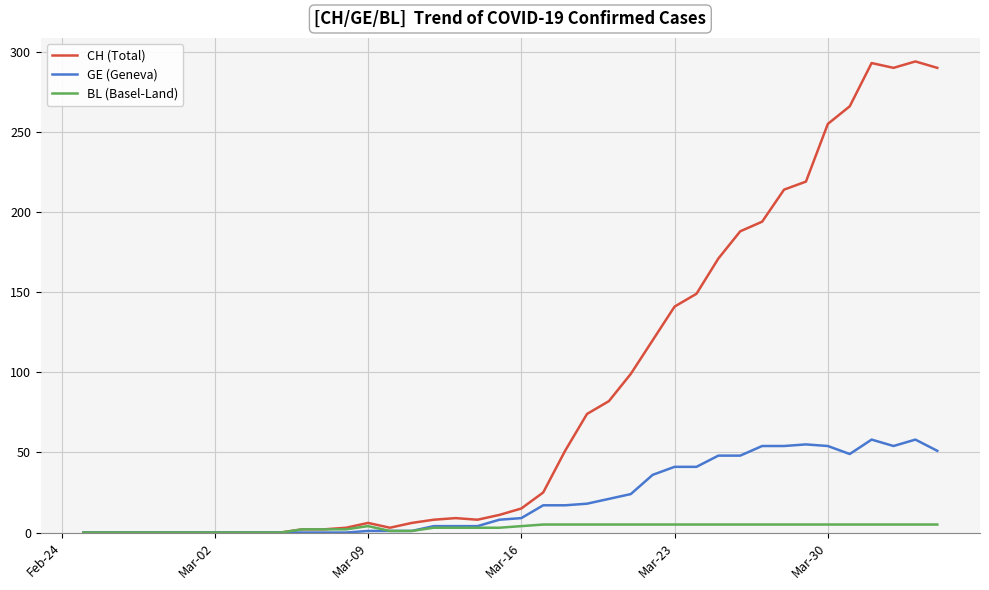

Rank the series by their average value, from highest to lowest.

CH (Total), GE (Geneva), BL (Basel-Land)